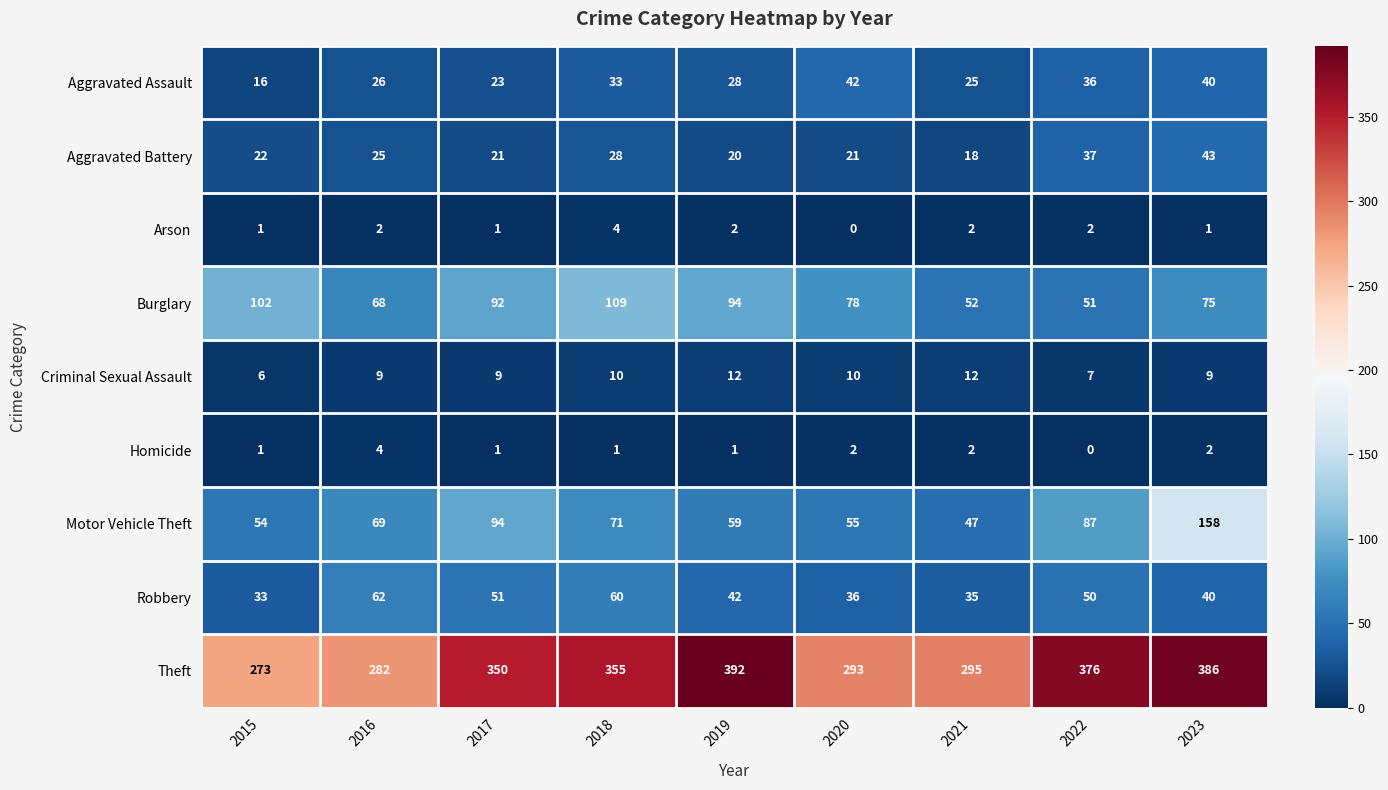

What is the difference between the second highest and second lowest values in the Aggravated Assault series?

17